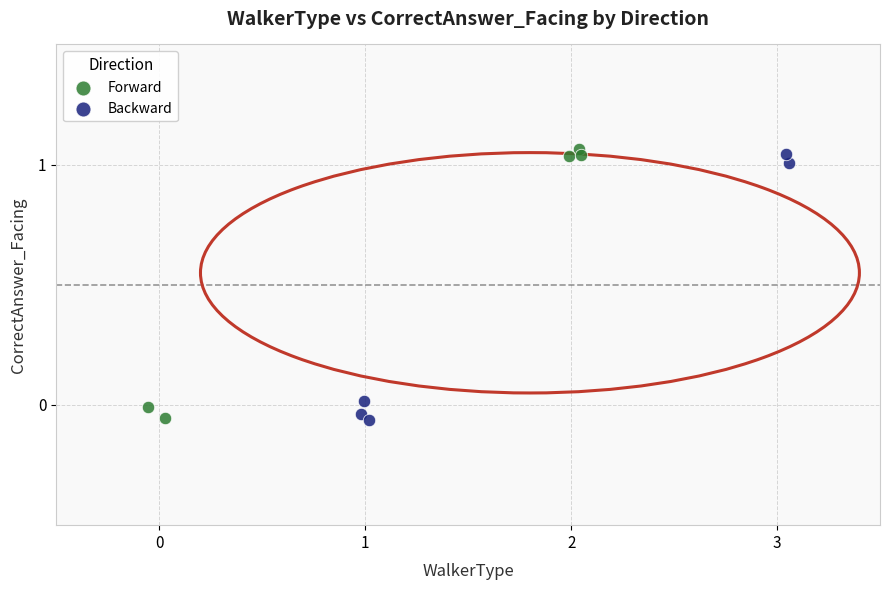

What are all the series names shown in the legend?

Forward, Backward